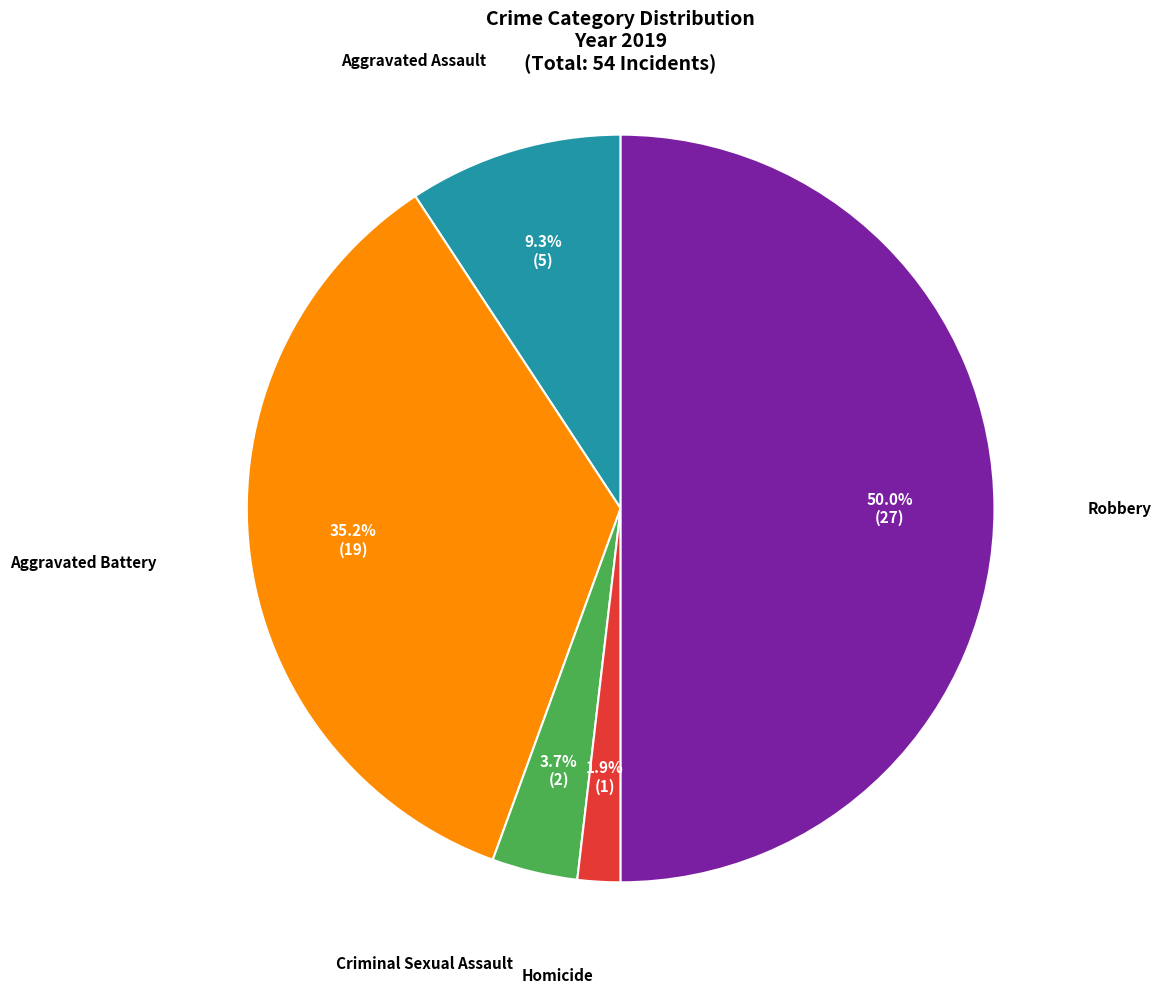

What is the ratio of the value at Aggravated Battery to the value at Robbery?

0.7